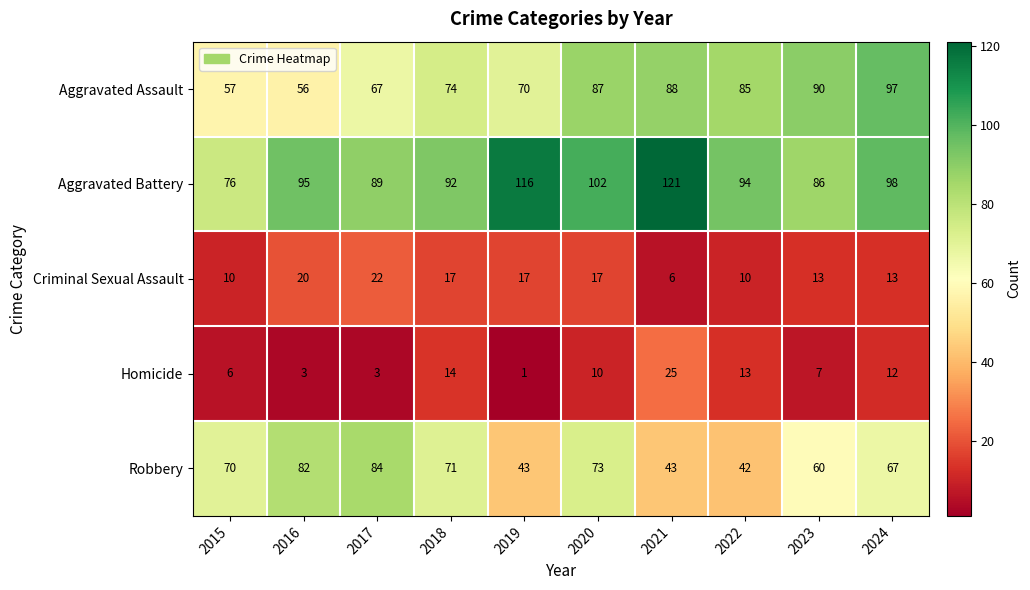

List the series in order of their peak value, lowest first.

Criminal Sexual Assault, Homicide, Robbery, Aggravated Assault, Aggravated Battery